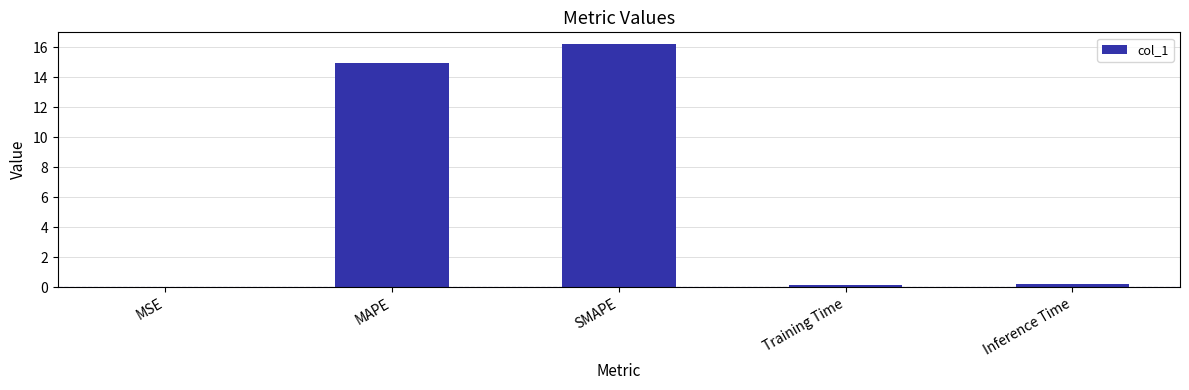

At which label is the value closest to 8?

MAPE